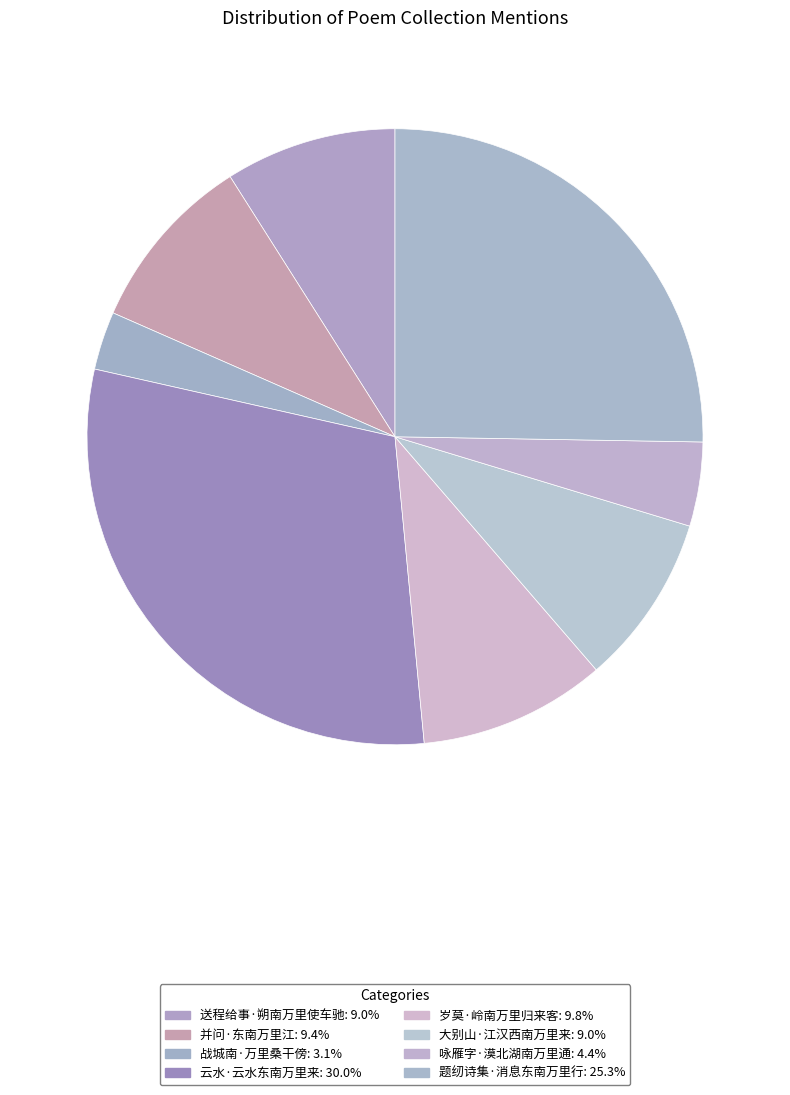

Rank the categories by value from highest to lowest.

云水·云水东南万里来, 题纫诗集·消息东南万里行, 岁莫·岭南万里归来客, 并问·东南万里江, 送程给事·朔南万里使车驰, 大别山·江汉西南万里来, 咏雁字·漠北湖南万里通, 战城南·万里桑干傍